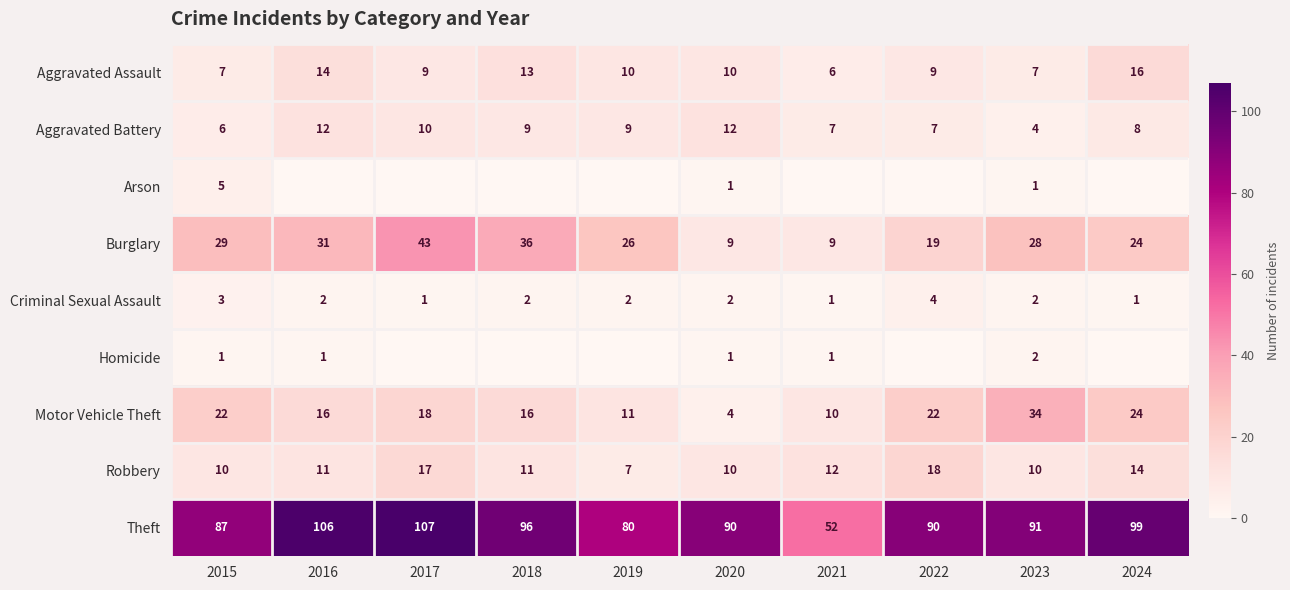

What is the total value across all series at 2023?

179